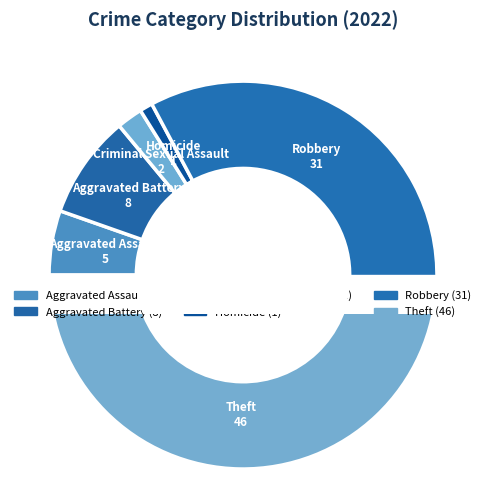

Which slice is the largest?

Theft